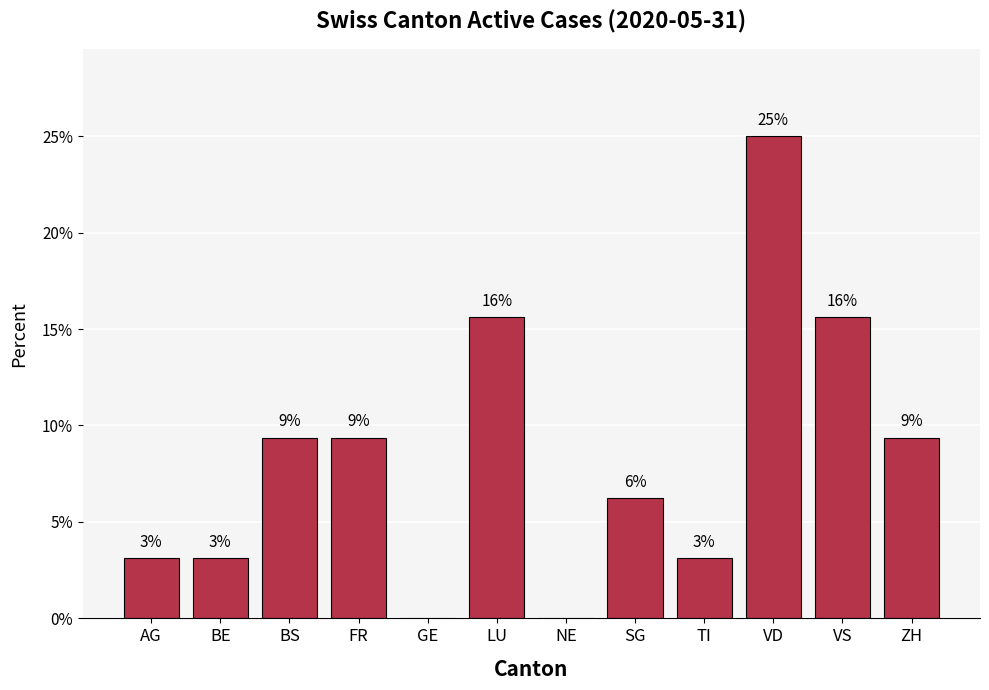

Rank the categories by value from lowest to highest.

GE, NE, AG, BE, TI, SG, BS, FR, ZH, LU, VS, VD